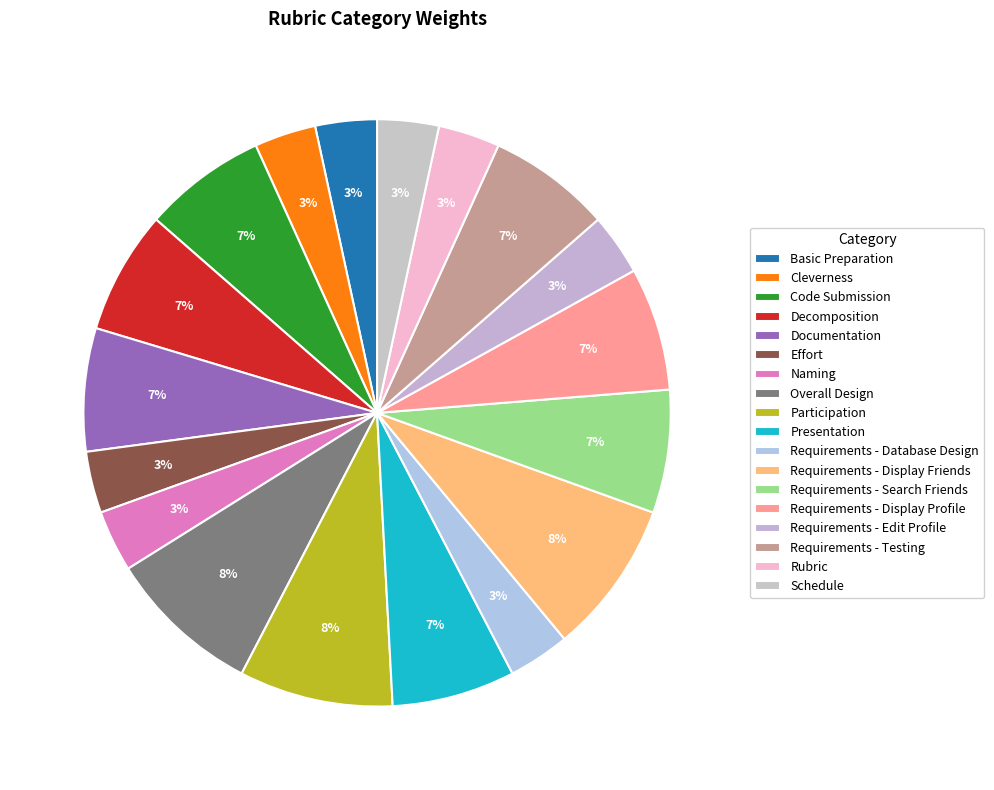

Which has a higher value, Documentation or Effort?

Documentation